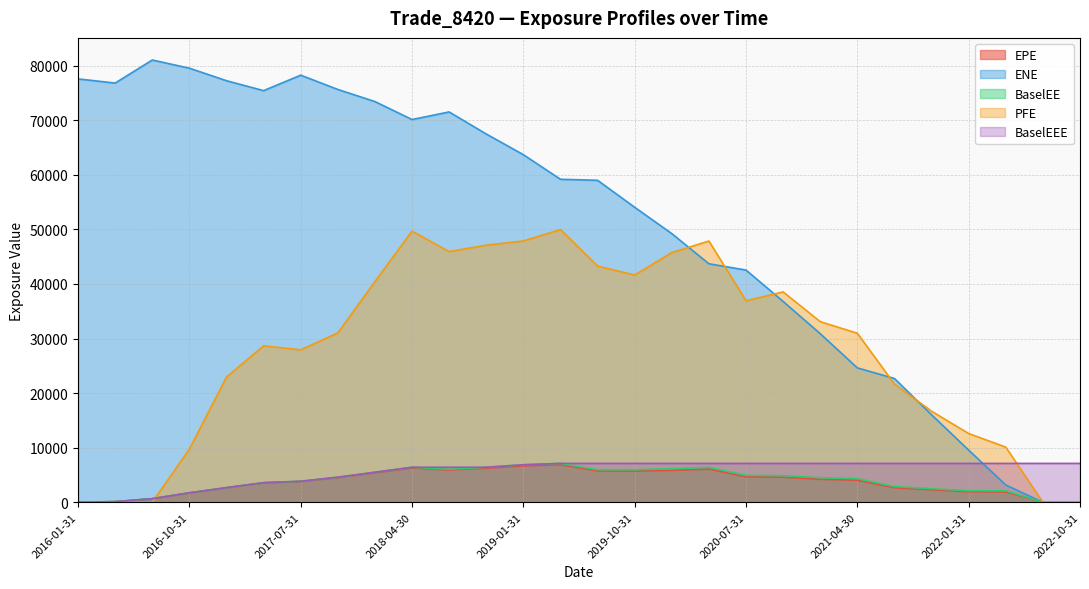

At how many categories does at least one series exceed 41701?

19